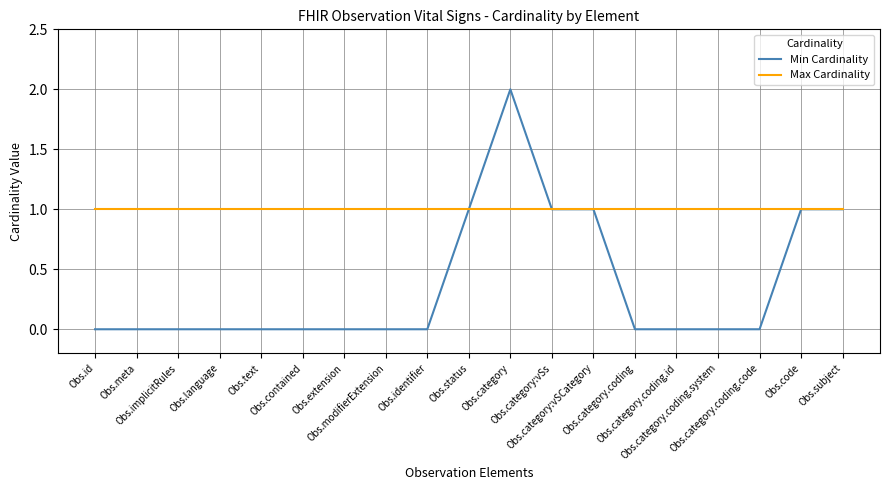

Which label corresponds to the largest value in the chart?

Obs.category